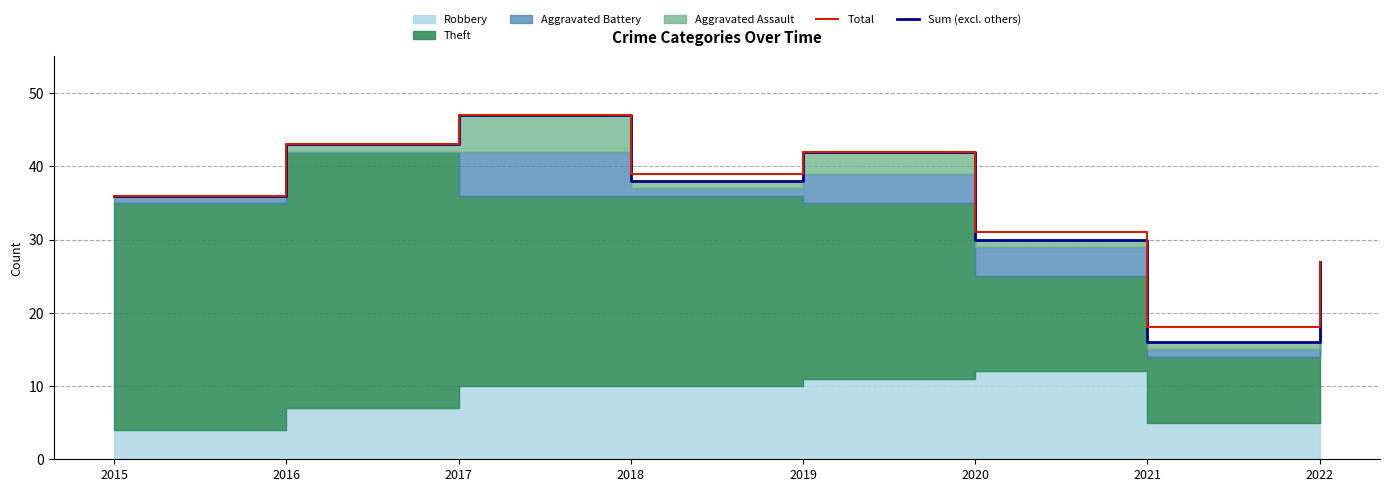

Which category has the highest value in the Total series?

2017